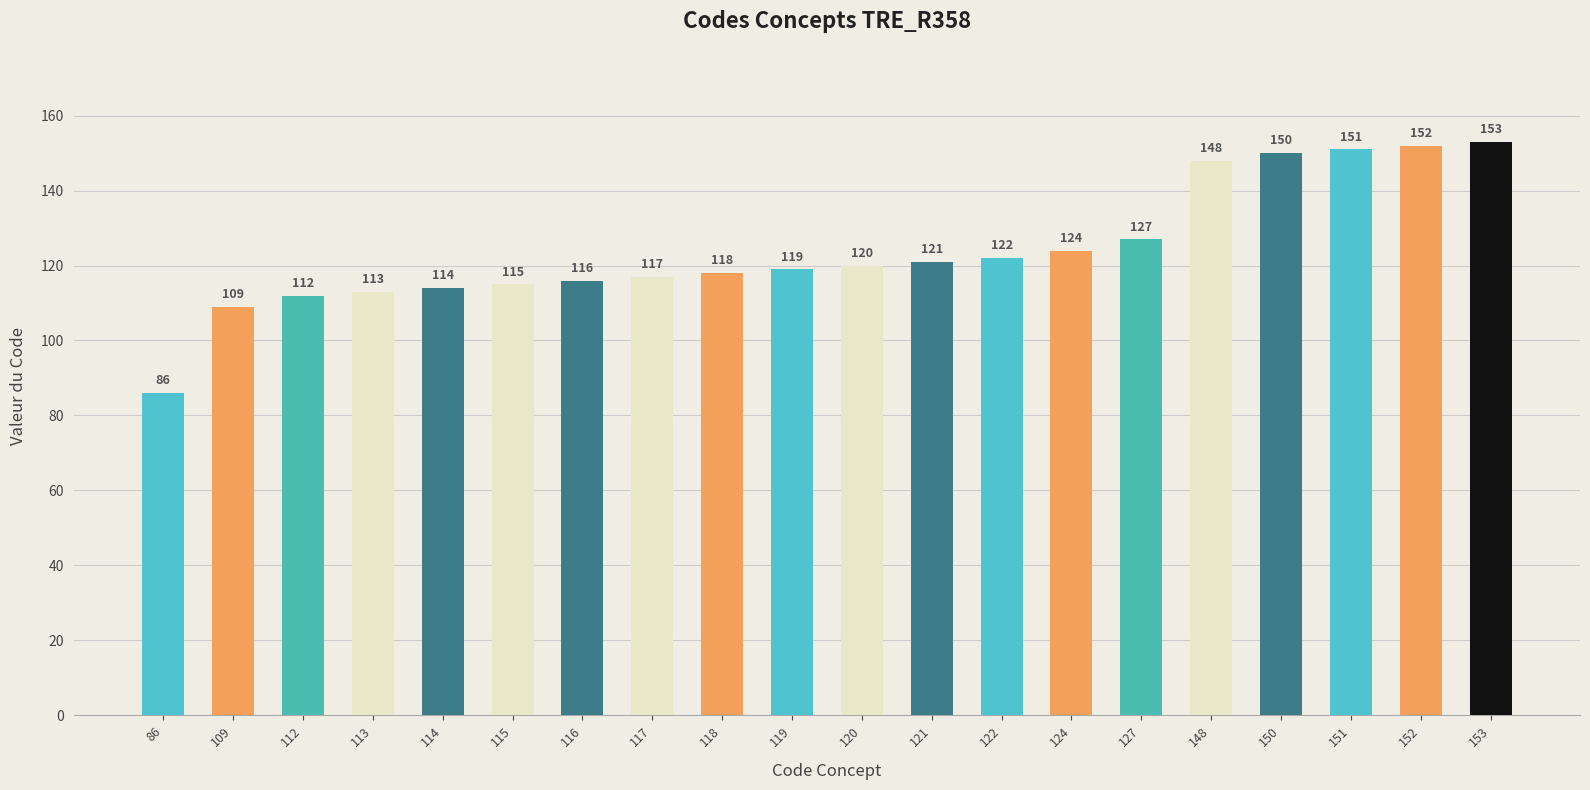

How many categories are shown in the chart?

20